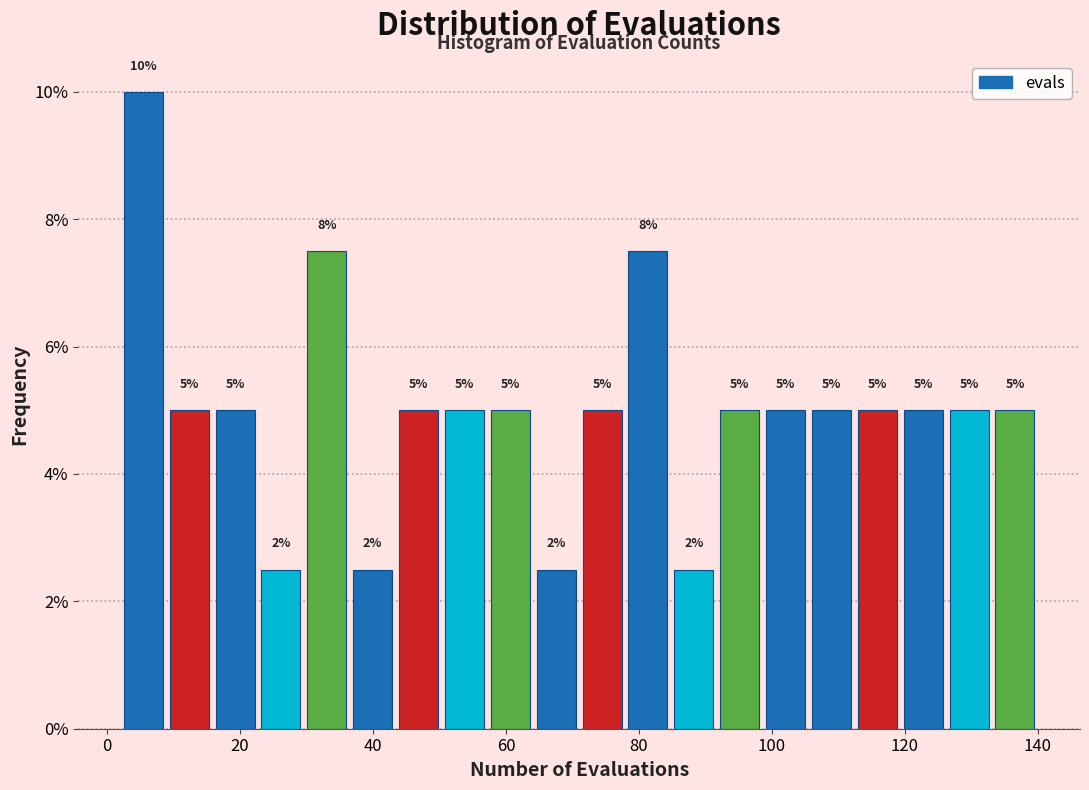

Around what value on the x-axis is the tallest bar? Give the approximate position of its centre, as read against the axis.

6